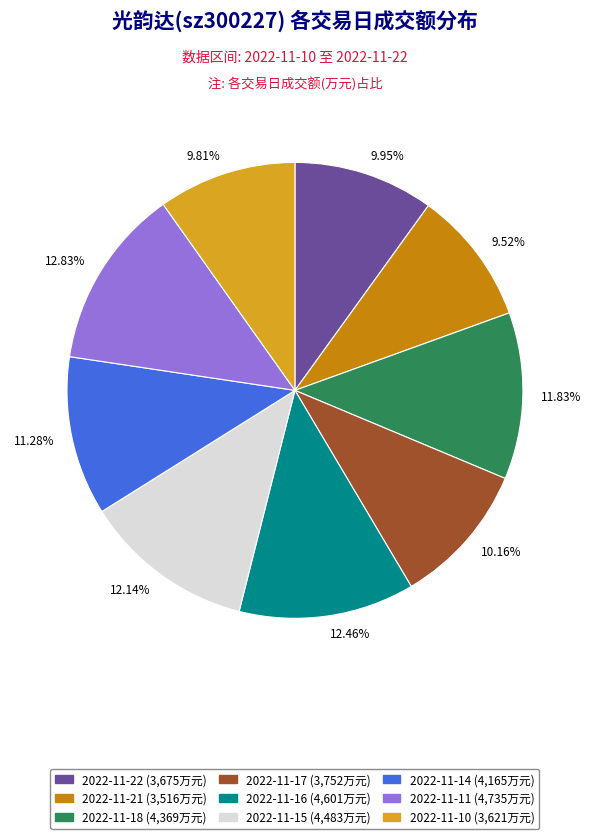

How many segments does this pie chart have?

9